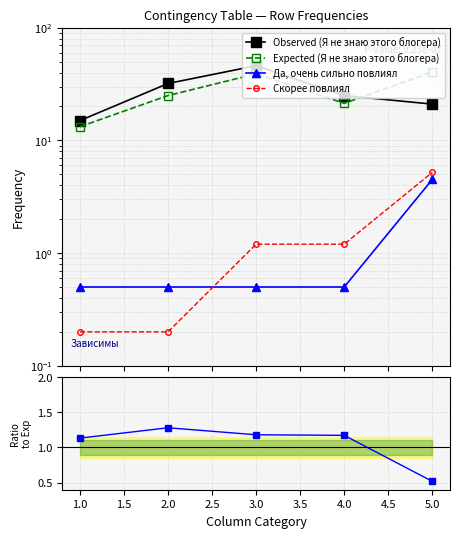

What is the difference between the highest and lowest values at 5.0?

39.9